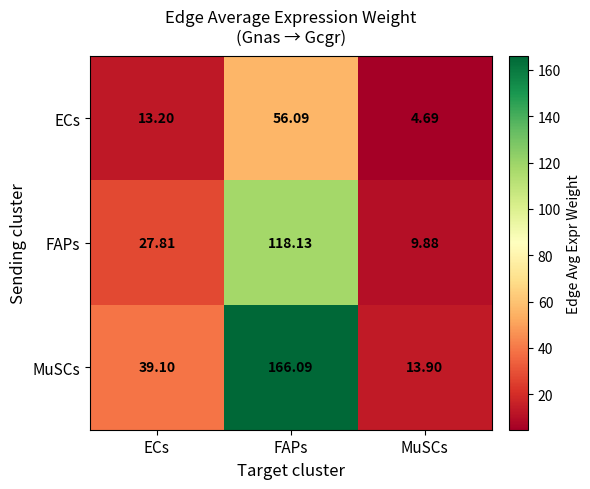

Which series has the largest total across all categories?

MuSCs